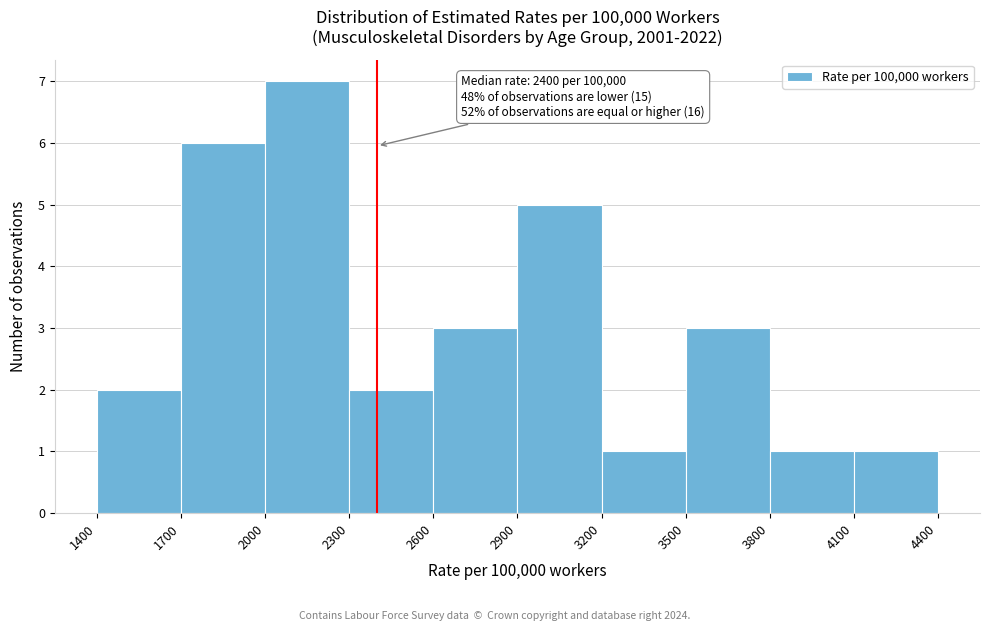

Over which range of the x-axis is the bar tallest?

2000 to 2300